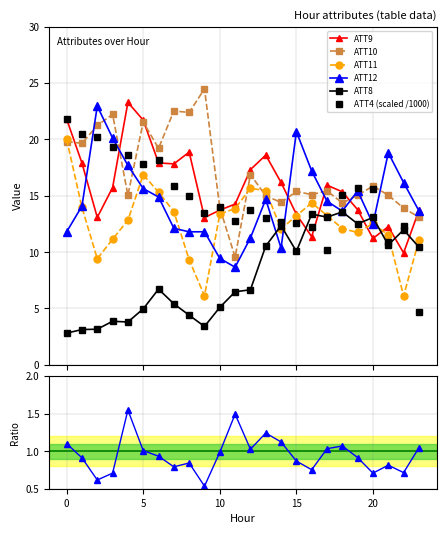

True or false: ATT8 has more than 2 points higher than both neighbors.

True